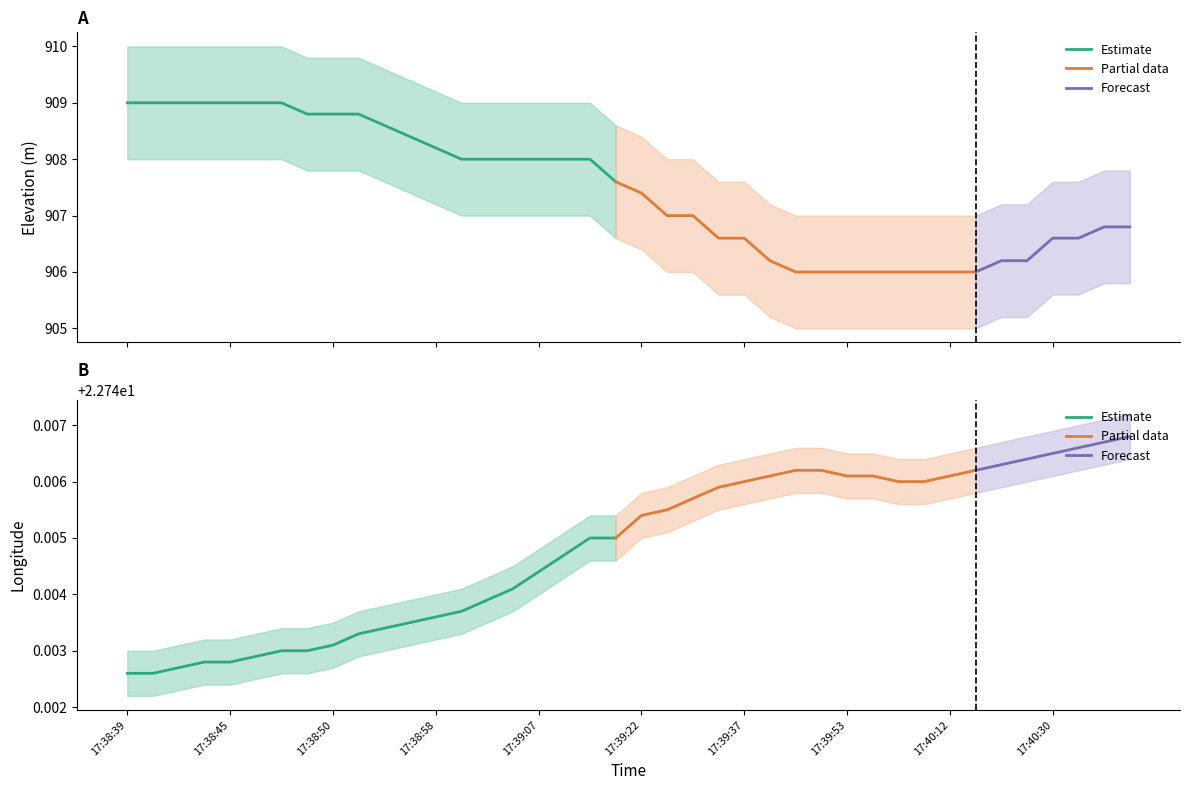

True or false: elevation_lower has more than 1 points higher than both neighbors.

False